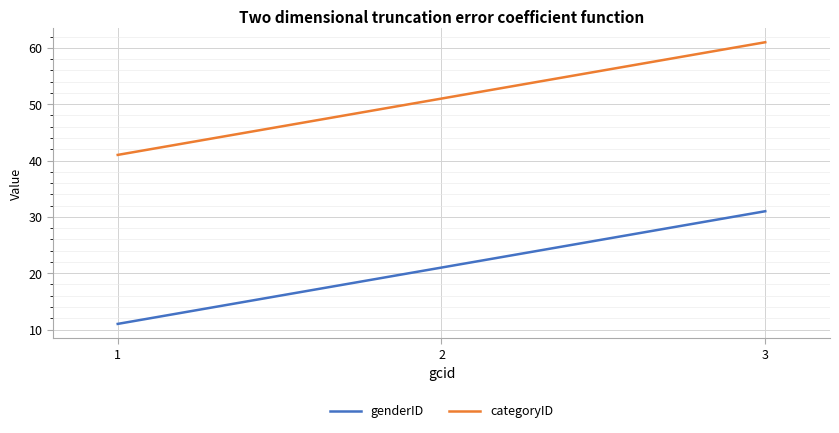

At which label is genderID closest to 21?

2